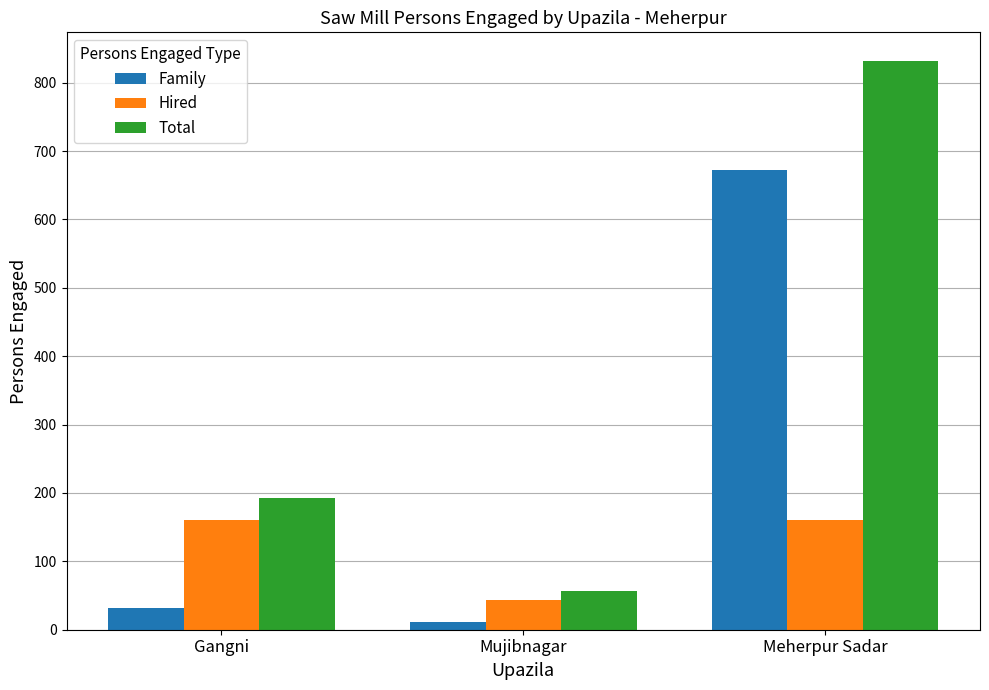

Reading right to left, list all the values displayed in this chart.

Family: 672	12	32
Hired: 160	44	160
Total: 832	56	192